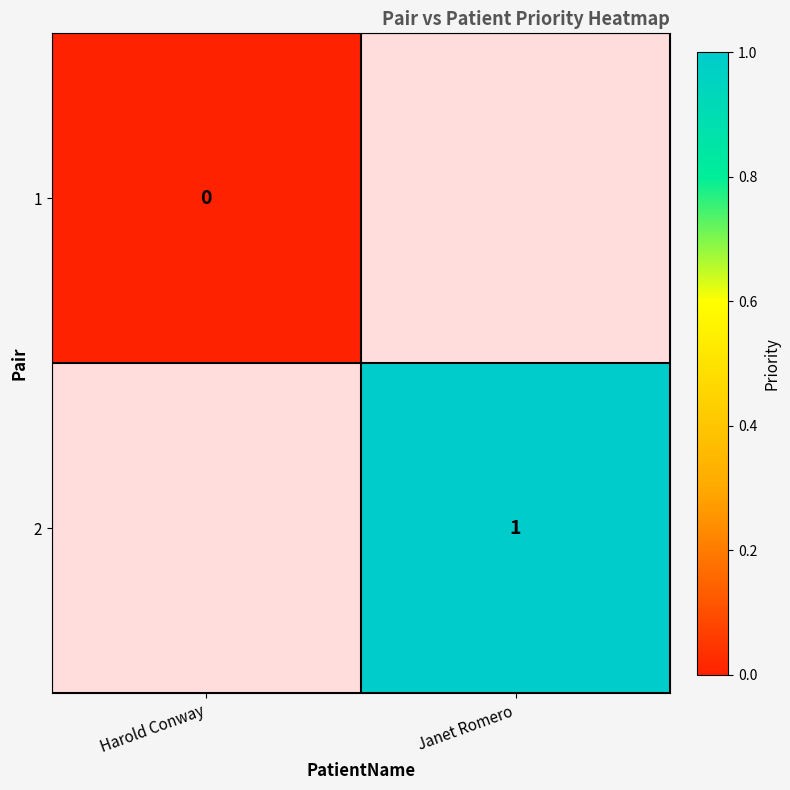

True or false: 2 has a value of 1 at Janet Romero.

True